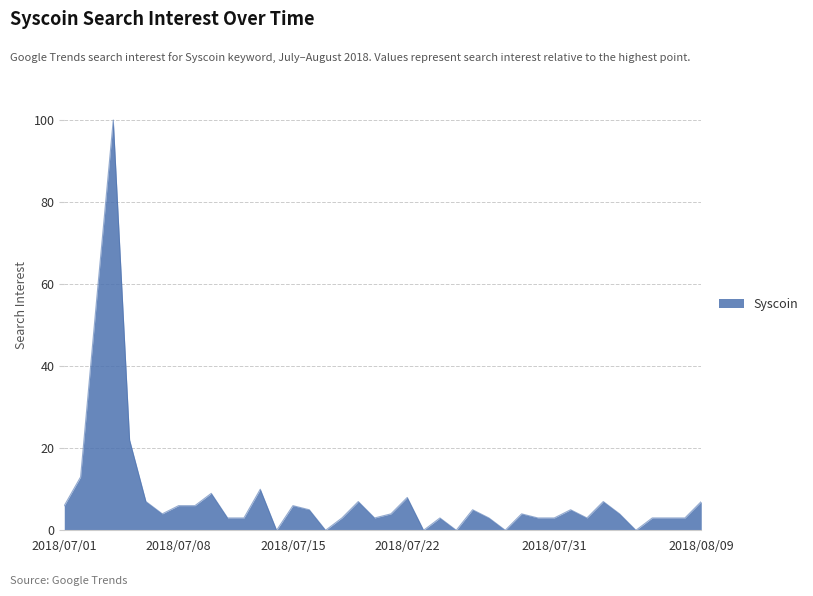

What is the difference between the maximum and minimum values?

100